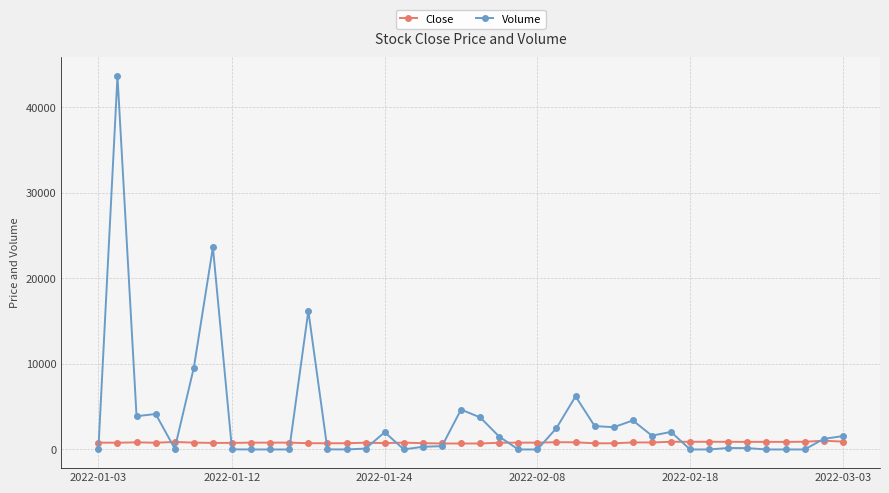

List the series in order of their peak value, highest first.

Volume, Close